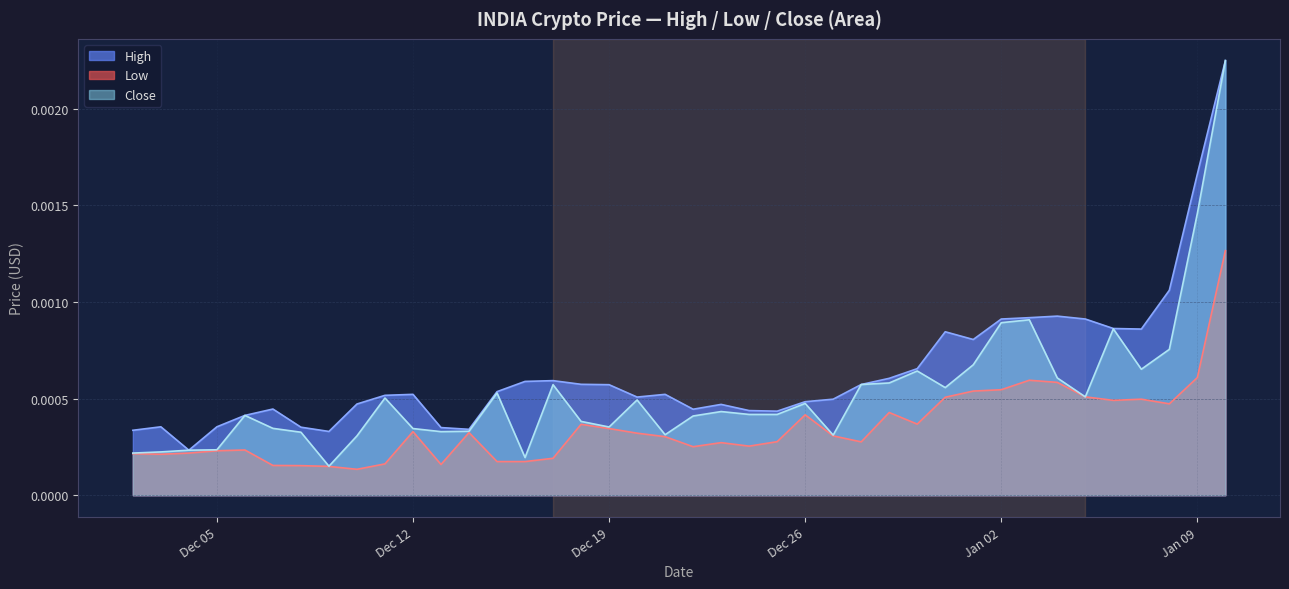

Which series has the widest spread of values?

Close